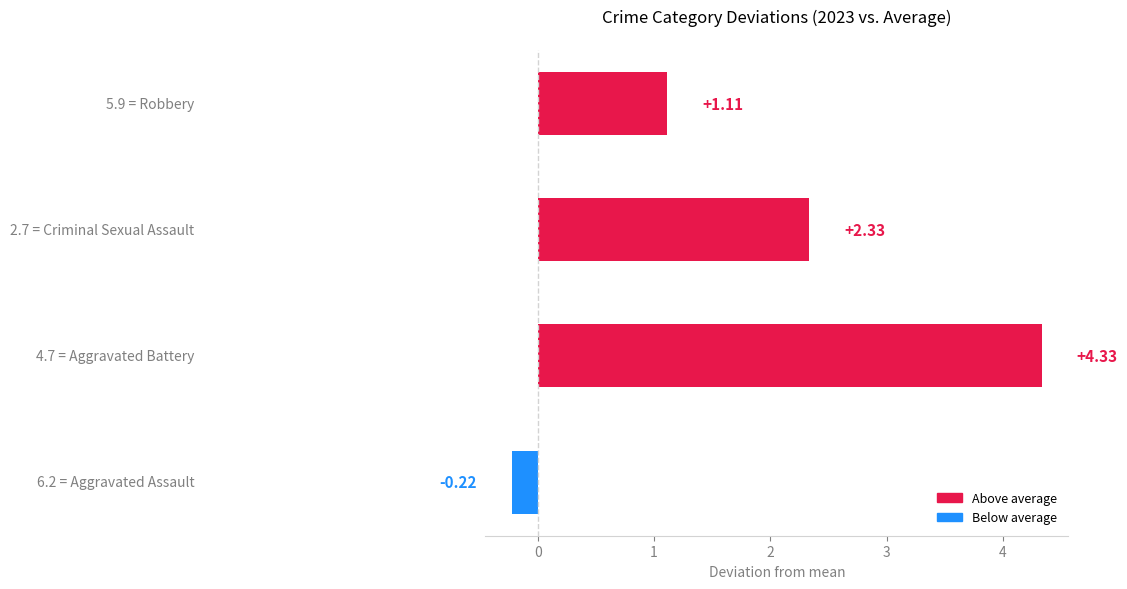

What is the difference between the maximum and second lowest values?

3.2